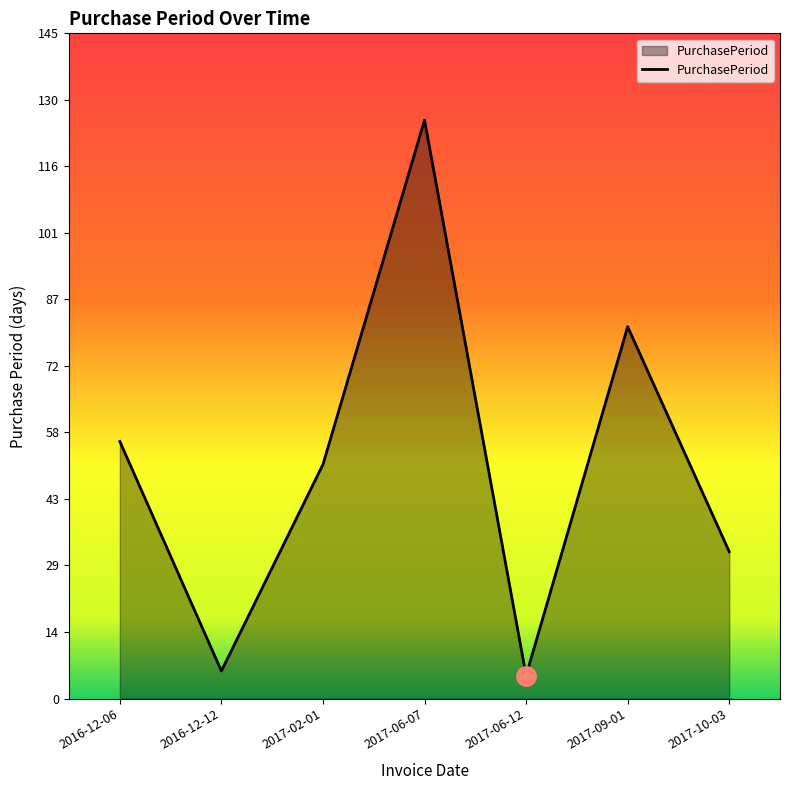

What is the average value?

51